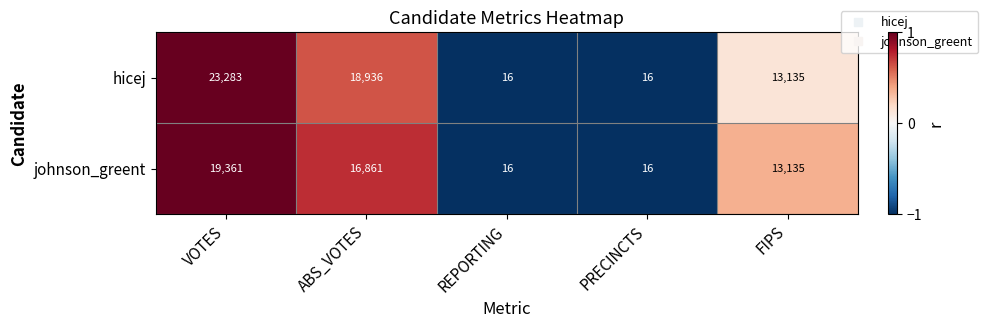

Which series has the widest spread of values?

hicej